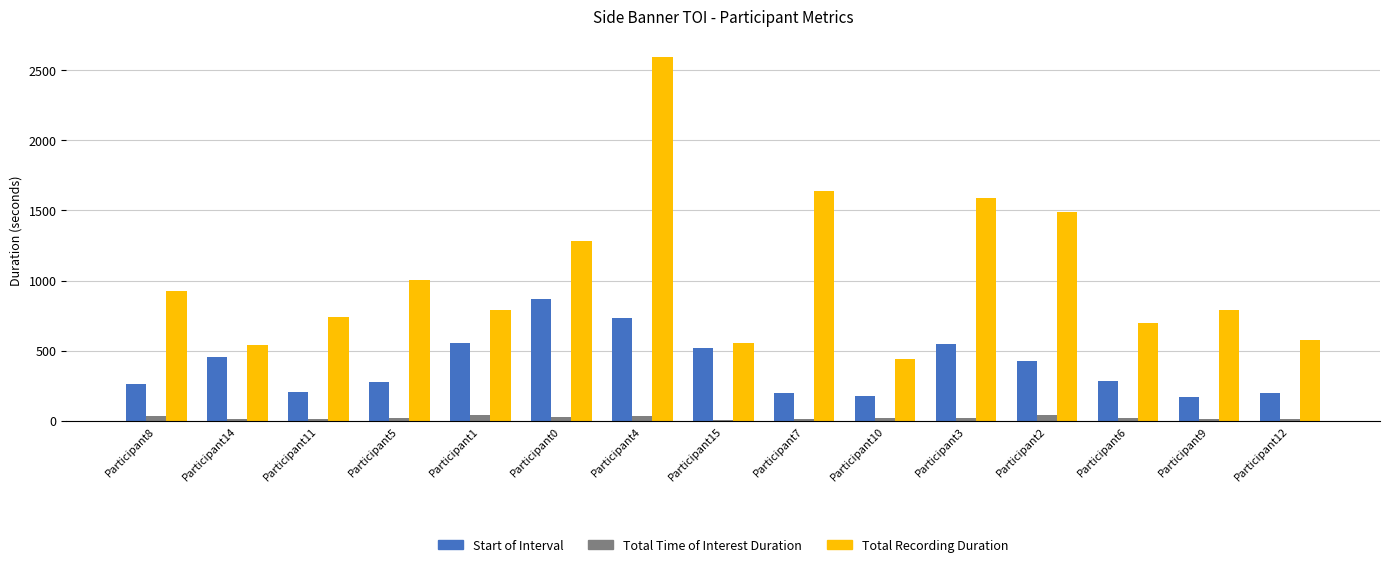

At which category is the sum across all series the highest?

Participant4